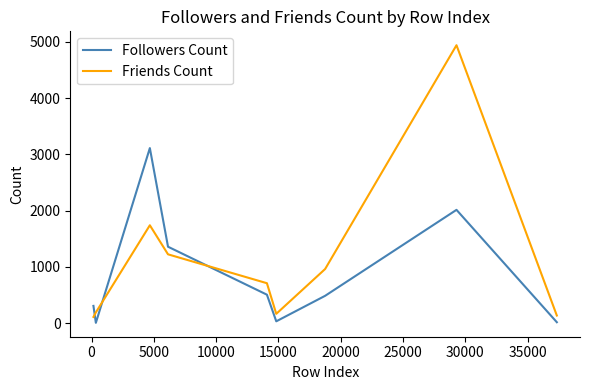

What is the difference between the maximum and minimum values in the Friends Count series?

4826